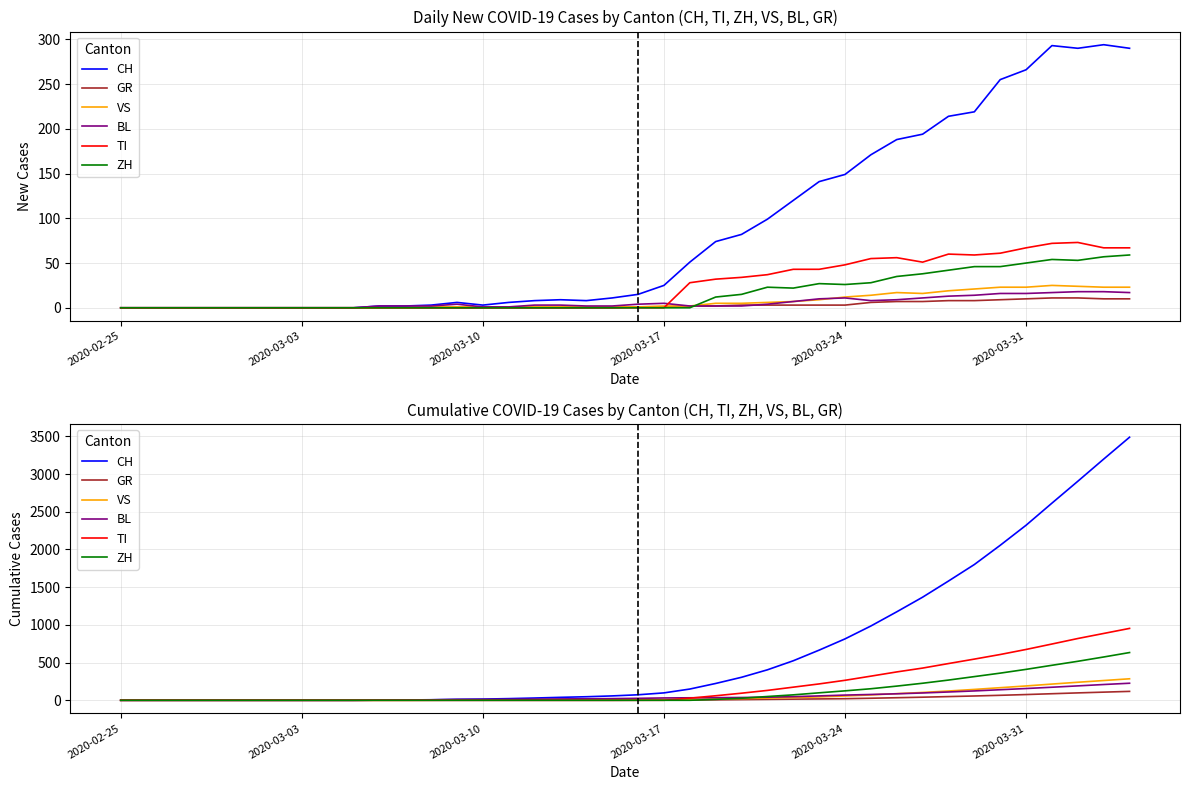

What are all the series names shown in the legend?

CH, GR, VS, BL, TI, ZH